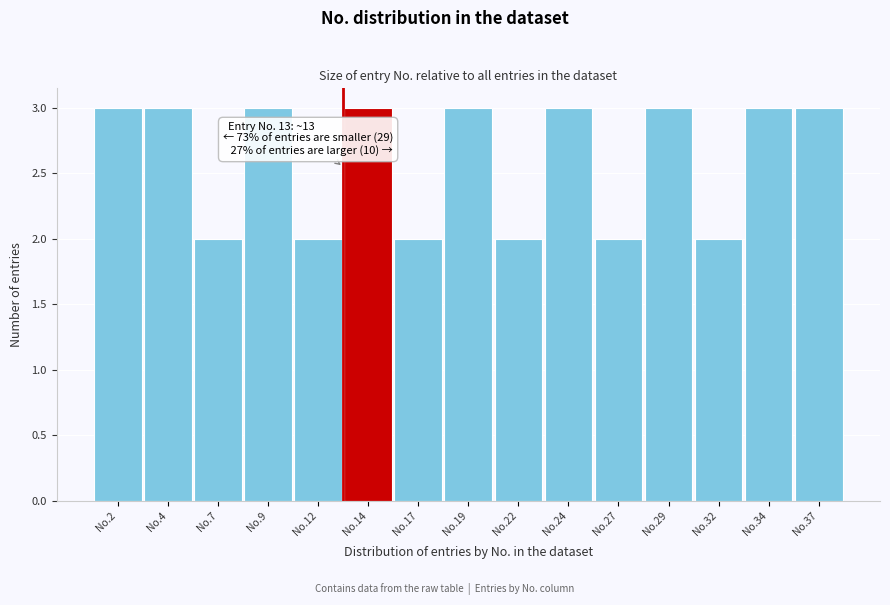

Reading left to right, extract all data points from this chart.

No.2=3	No.4=3	No.7=2	No.9=3	No.12=2	No.14=3	No.17=2	No.19=3	No.22=2	No.24=3	No.27=2	No.29=3	No.32=2	No.34=3	No.37=3